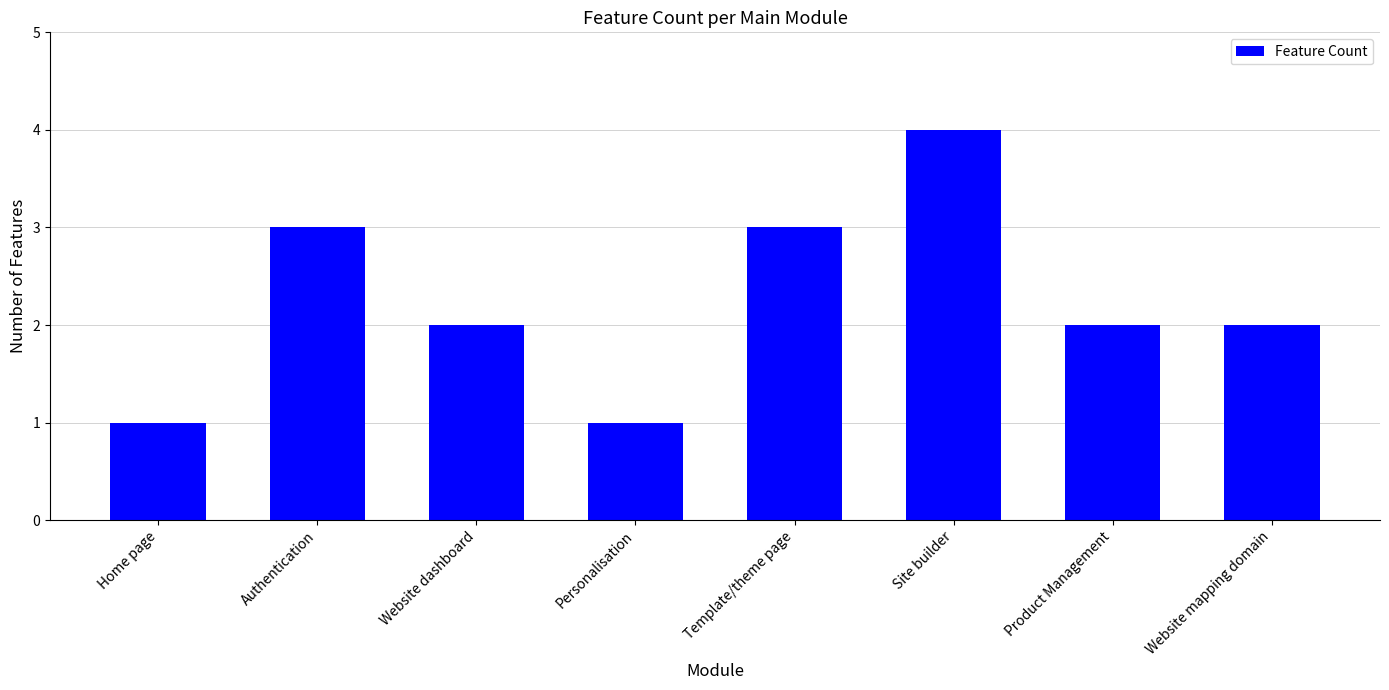

How many data points does each series have?

8